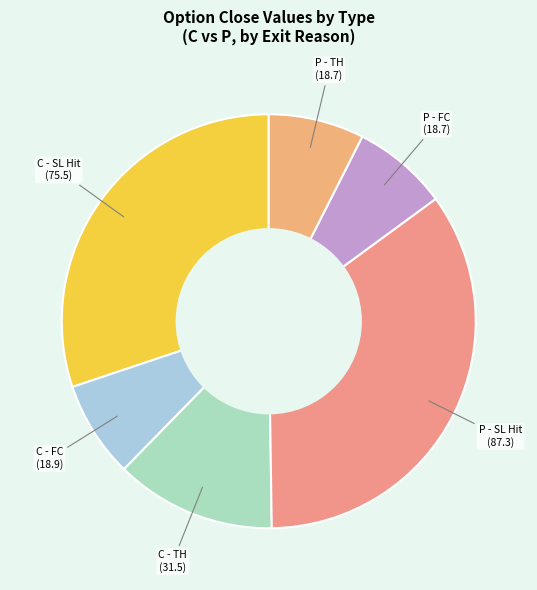

Does any single category account for the majority?

No